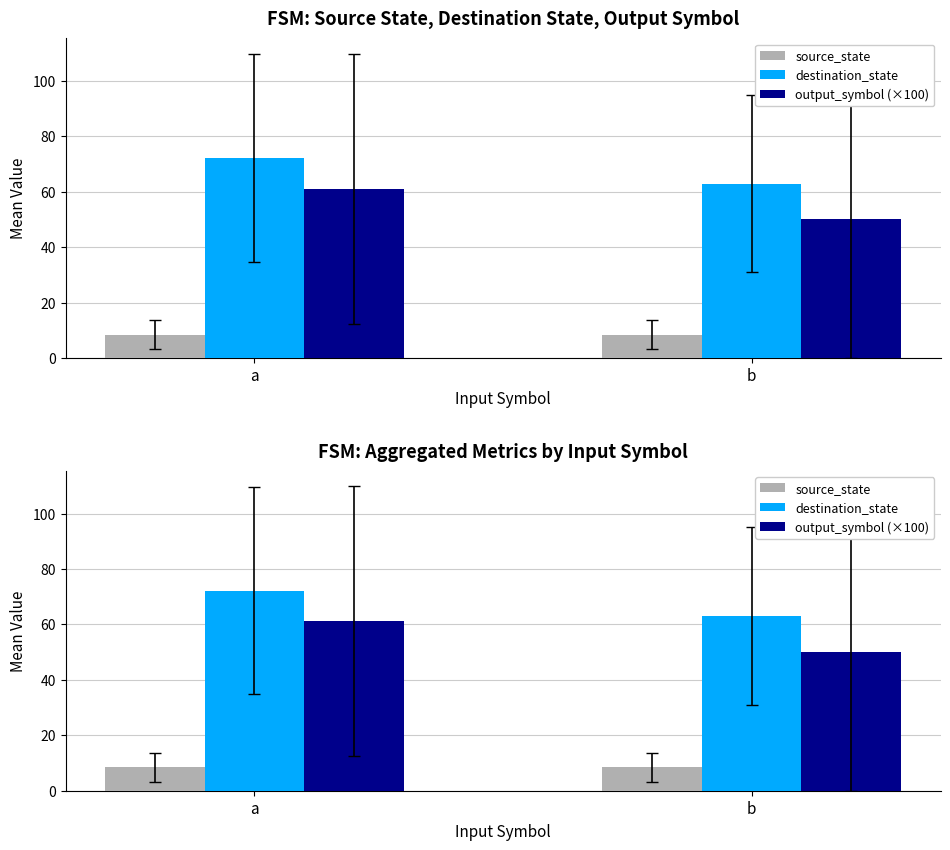

What is the value of the output_symbol (×100) bar at the 1st from the left?

61.1